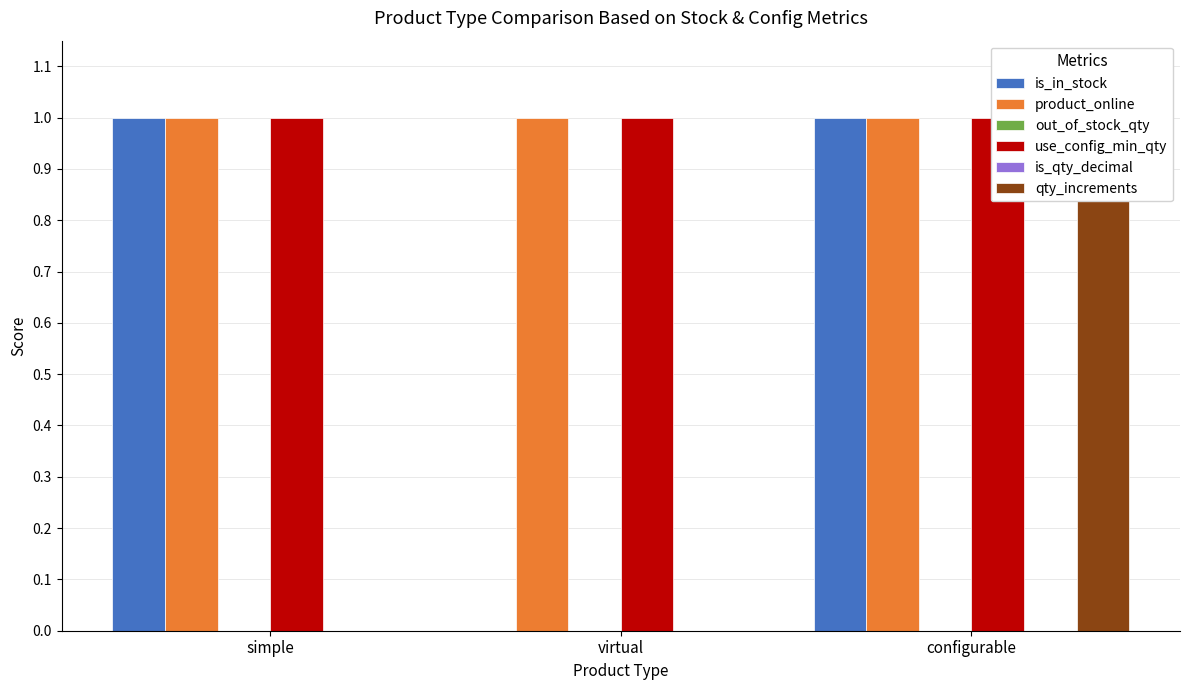

At how many categories does at least one series exceed 0?

3